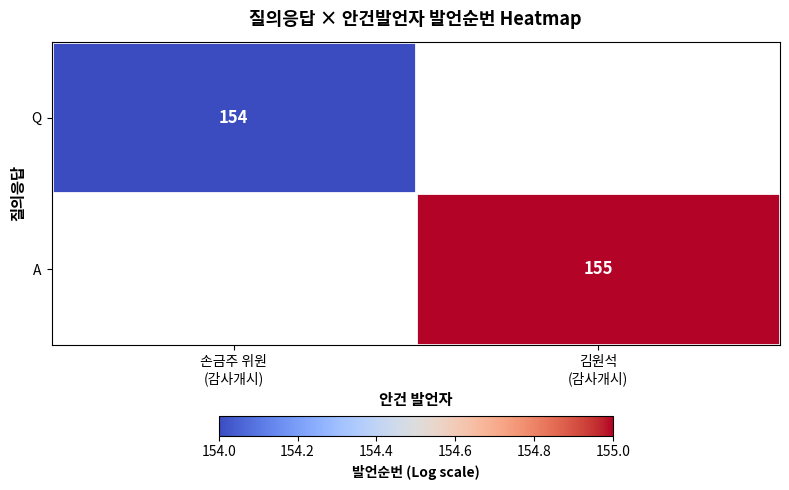

What is the maximum value shown in the chart?

155.0